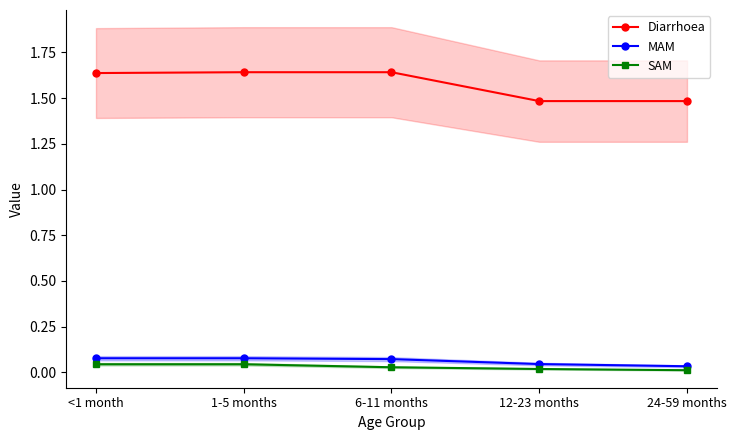

What is the label of the 4th point from the left?

12-23 months